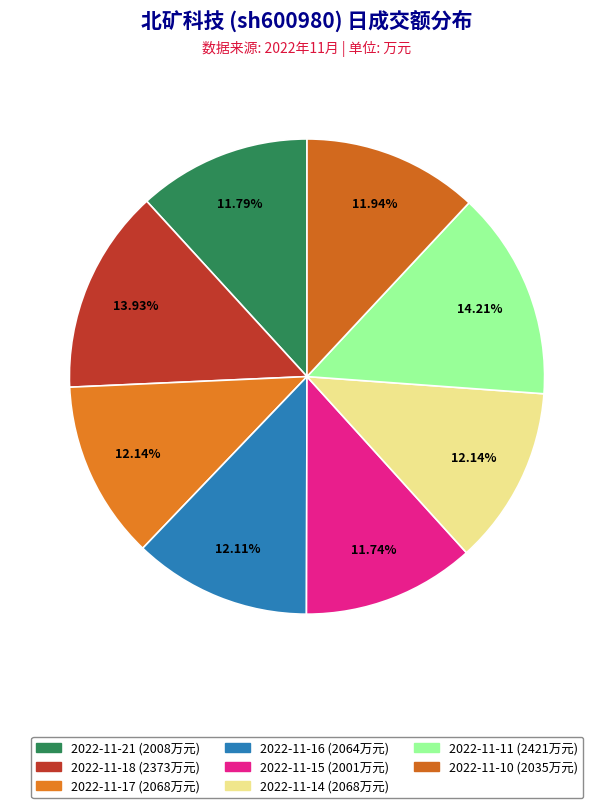

How many slices are in this pie chart?

8